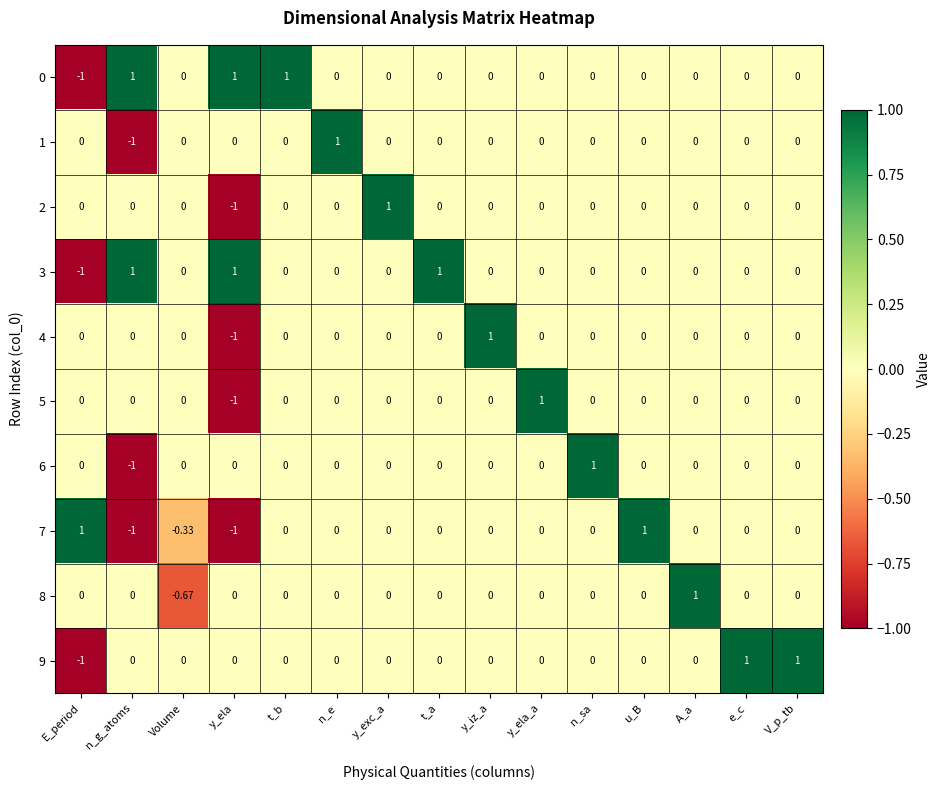

Which category has the highest value in the 5 series?

y_ela_a